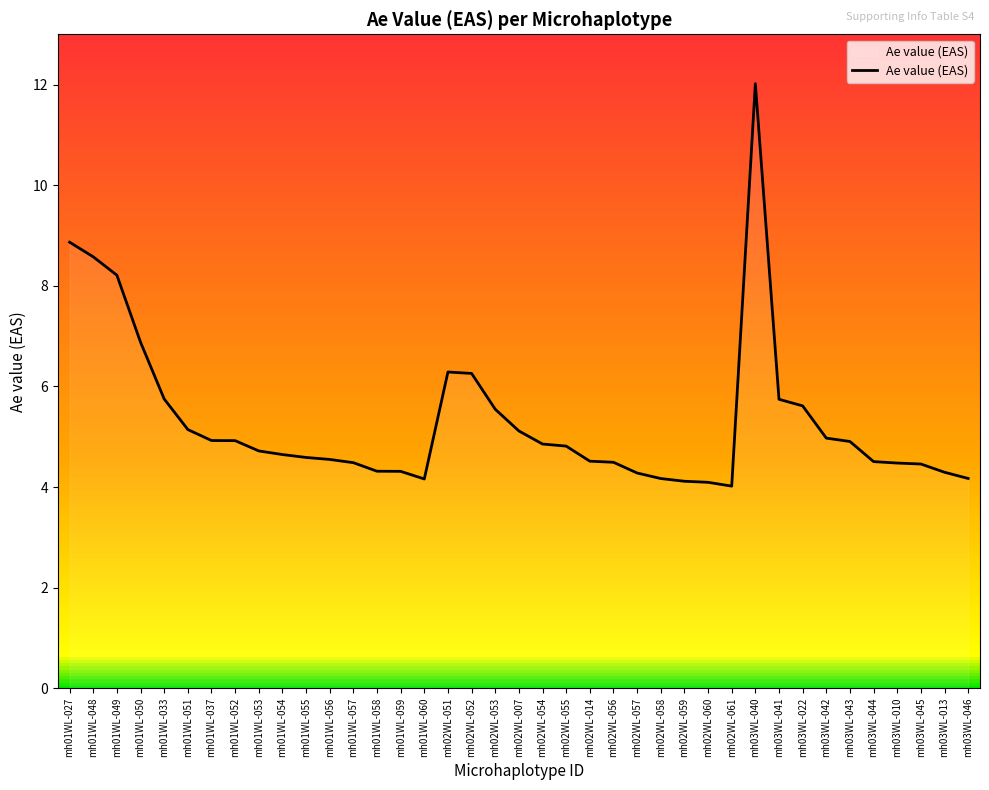

What is the ratio of the value at mh01WL-054 to the value at mh01WL-056?

1.0